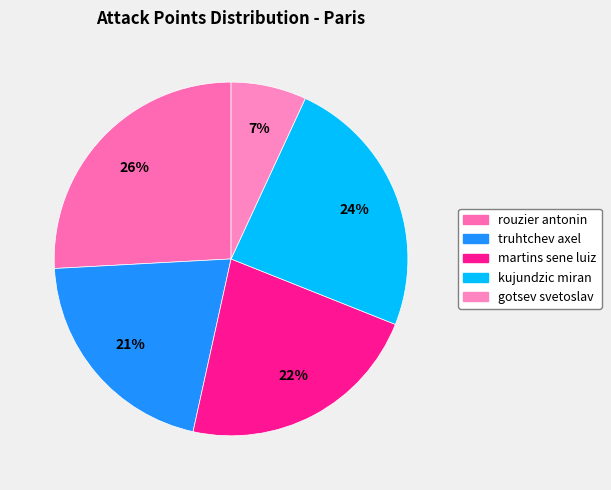

The truhtchev axel slice represents 13% of the pie. True or false?

False